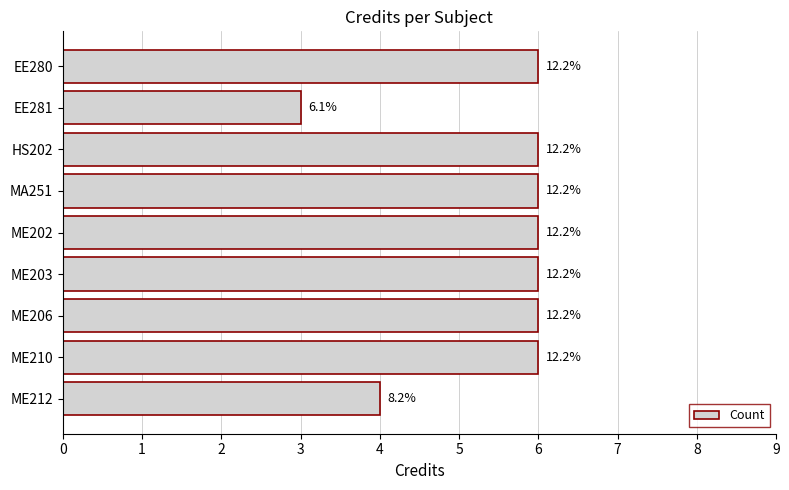

What is the sum of all values?

49